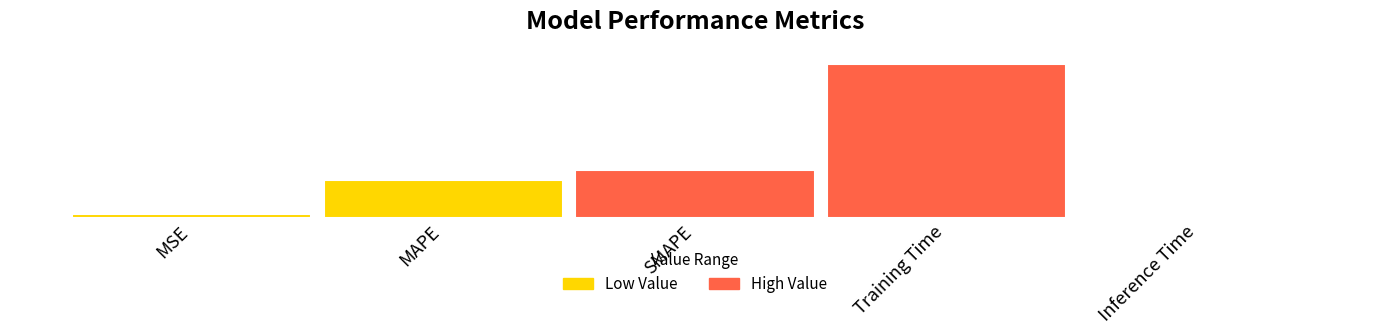

Between SMAPE and MSE, which is larger?

SMAPE